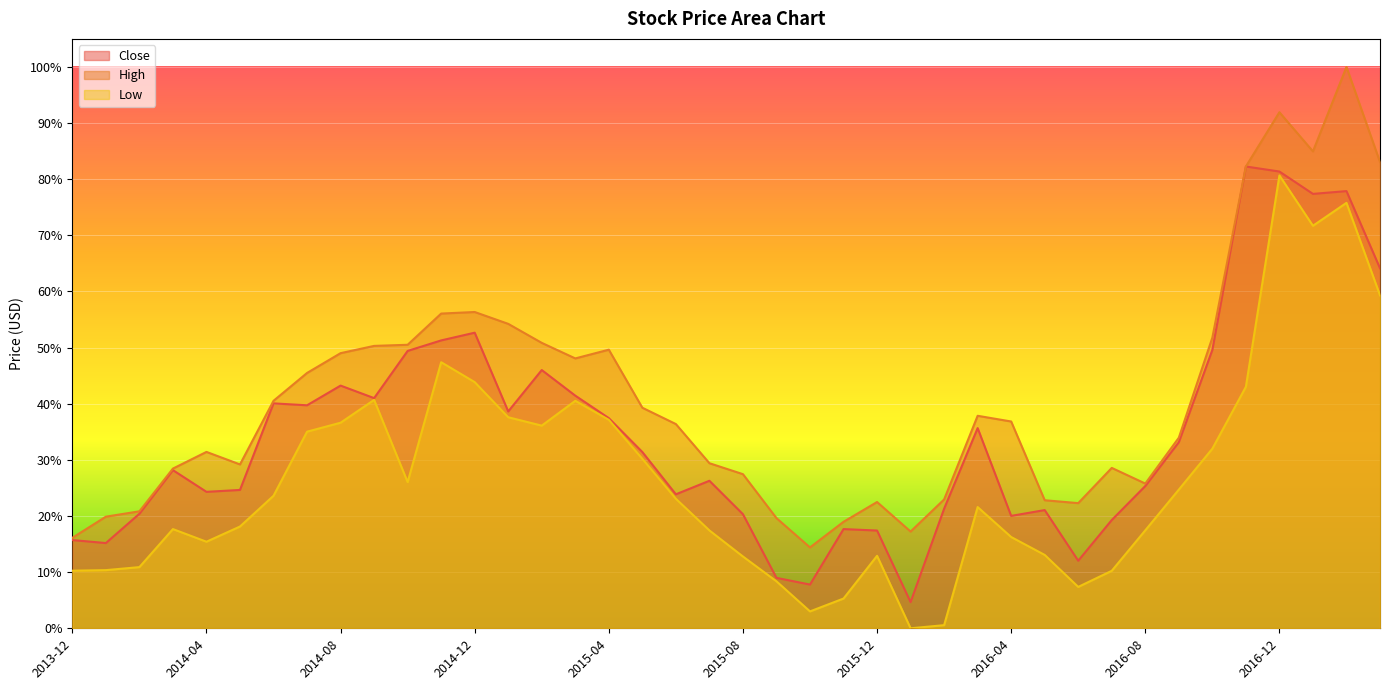

List the series in order of their peak value, lowest first.

Low, Close, High